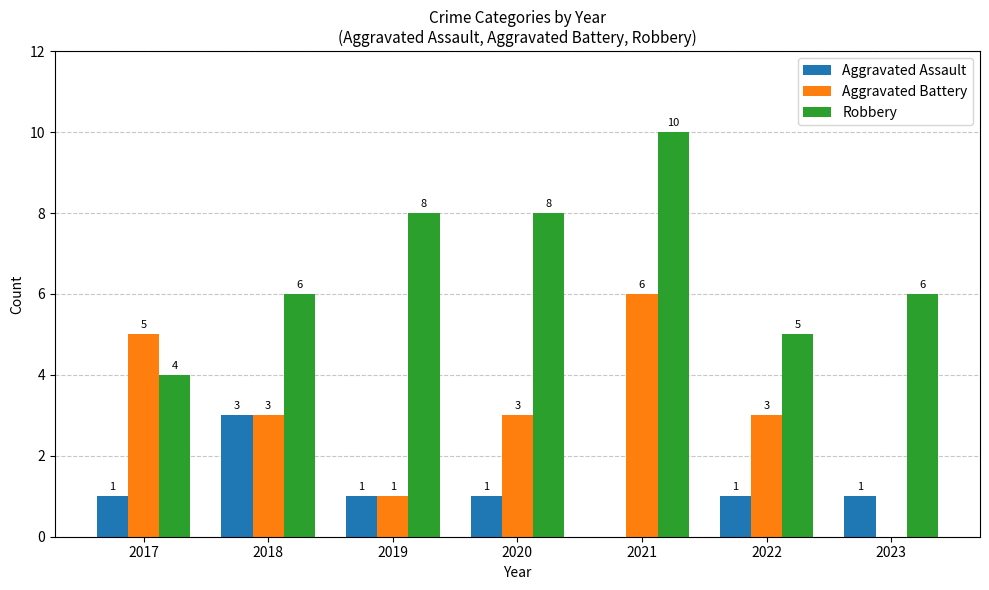

Reading left to right, extract all data points from this chart.

Aggravated Assault: 1	3	1	1	0	1	1
Aggravated Battery: 5	3	1	3	6	3	0
Robbery: 4	6	8	8	10	5	6